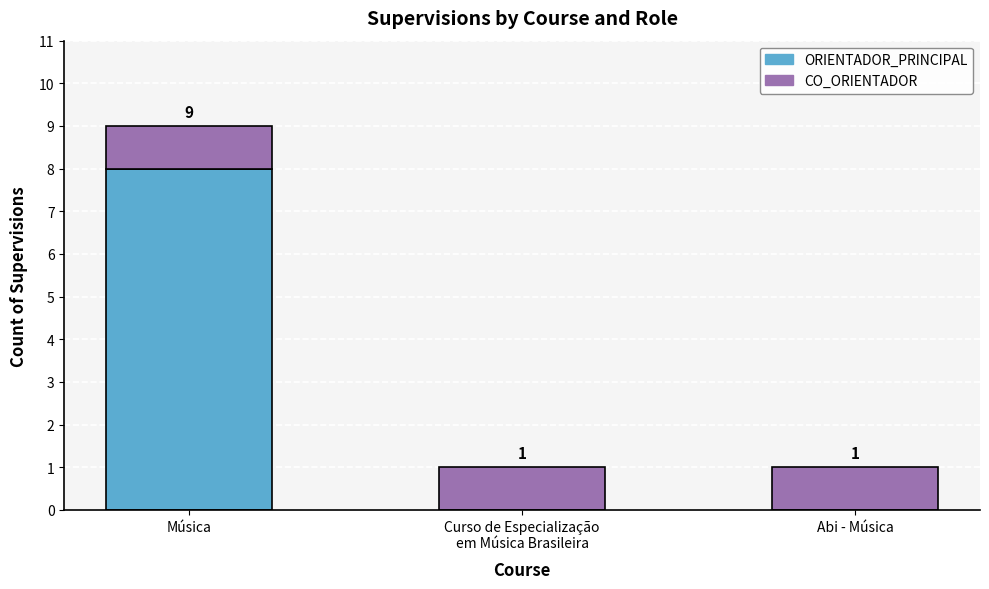

What is the sum of all ORIENTADOR_PRINCIPAL values?

8